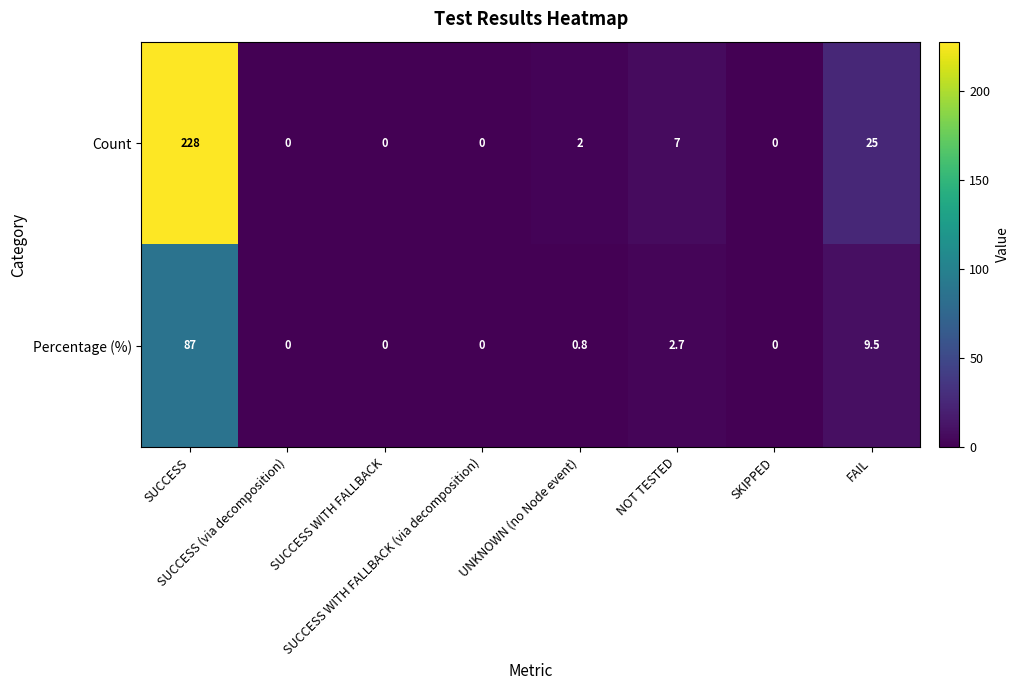

What is the greatest value displayed?

228.0